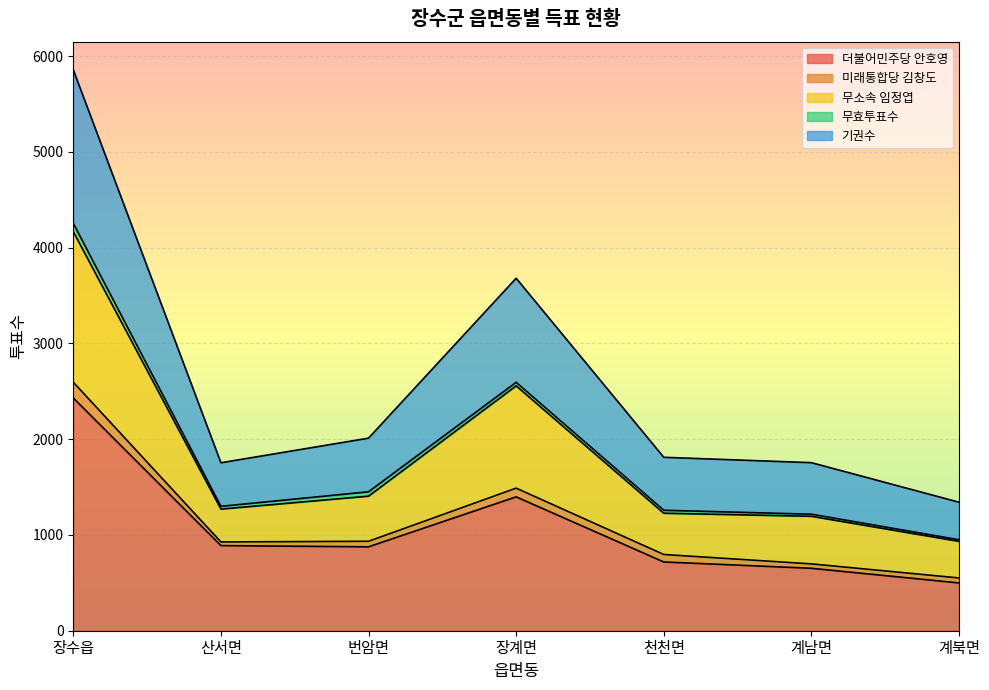

What is the maximum value for 더불어민주당 안호영?

2430